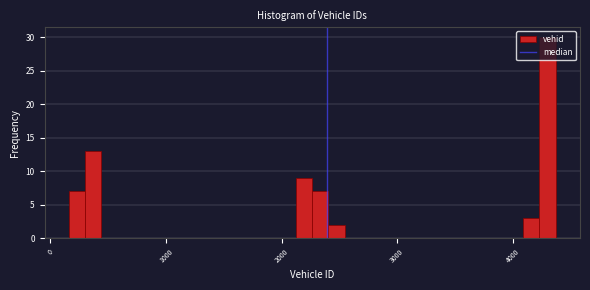

Around what value on the x-axis is the tallest bar? Give the approximate position of its centre, as read against the axis.

4300